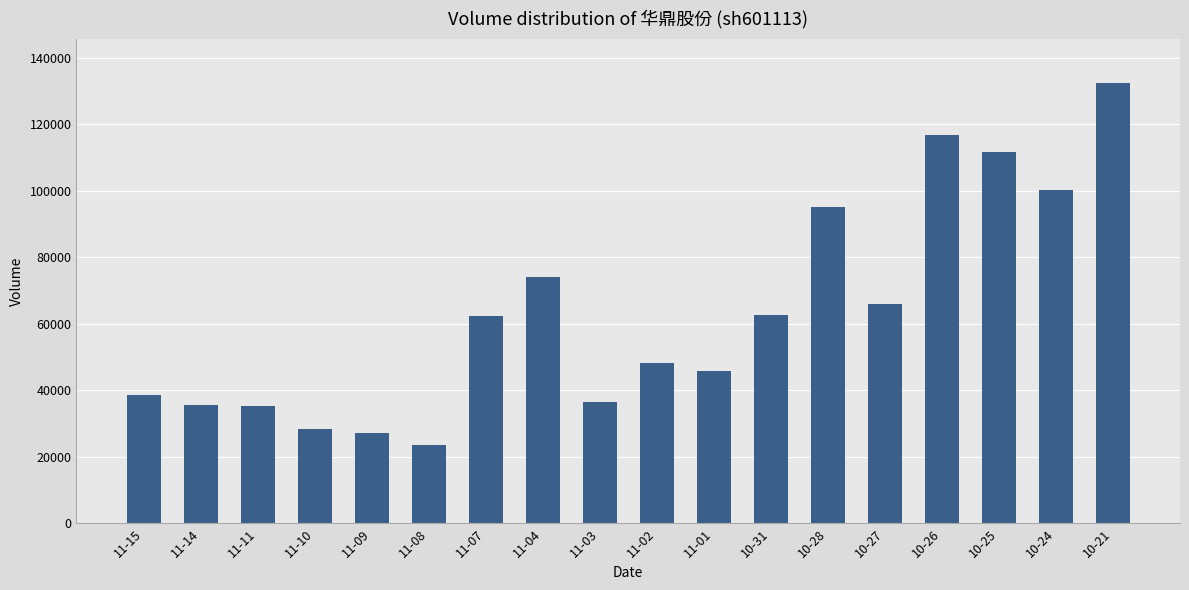

Are the bars grouped side by side (vs. stacked)?

No